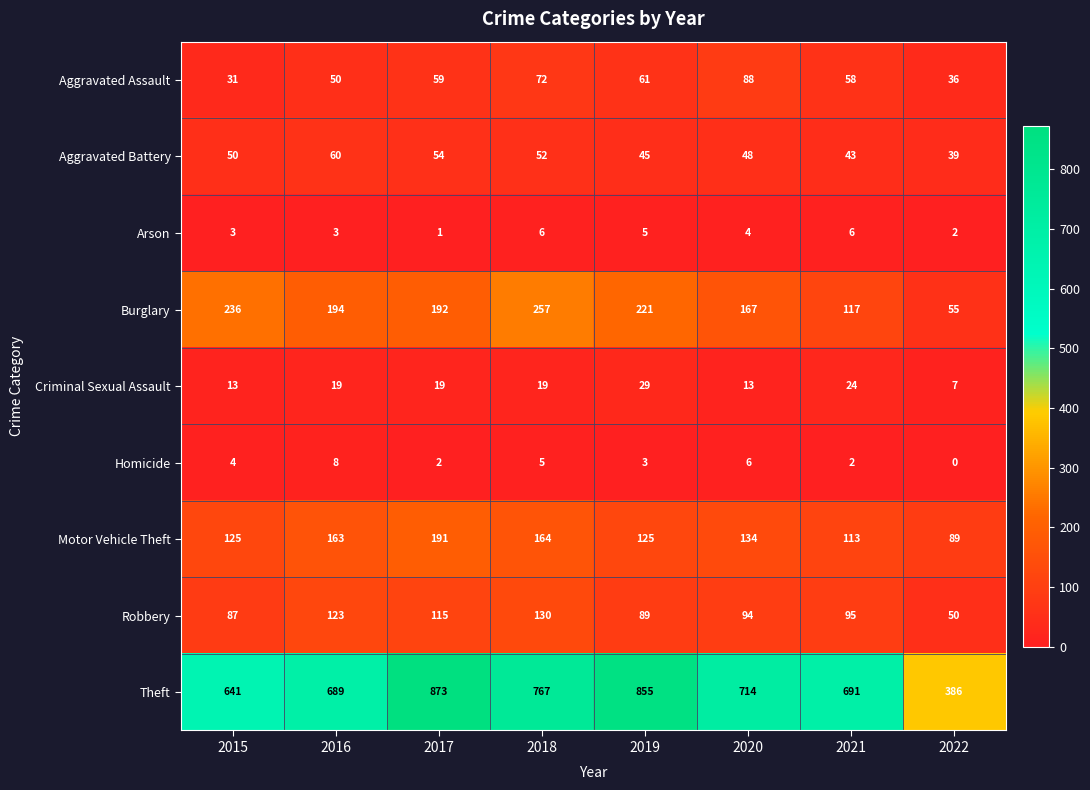

List the series in order of their peak value, lowest first.

Arson, Homicide, Criminal Sexual Assault, Aggravated Battery, Aggravated Assault, Robbery, Motor Vehicle Theft, Burglary, Theft